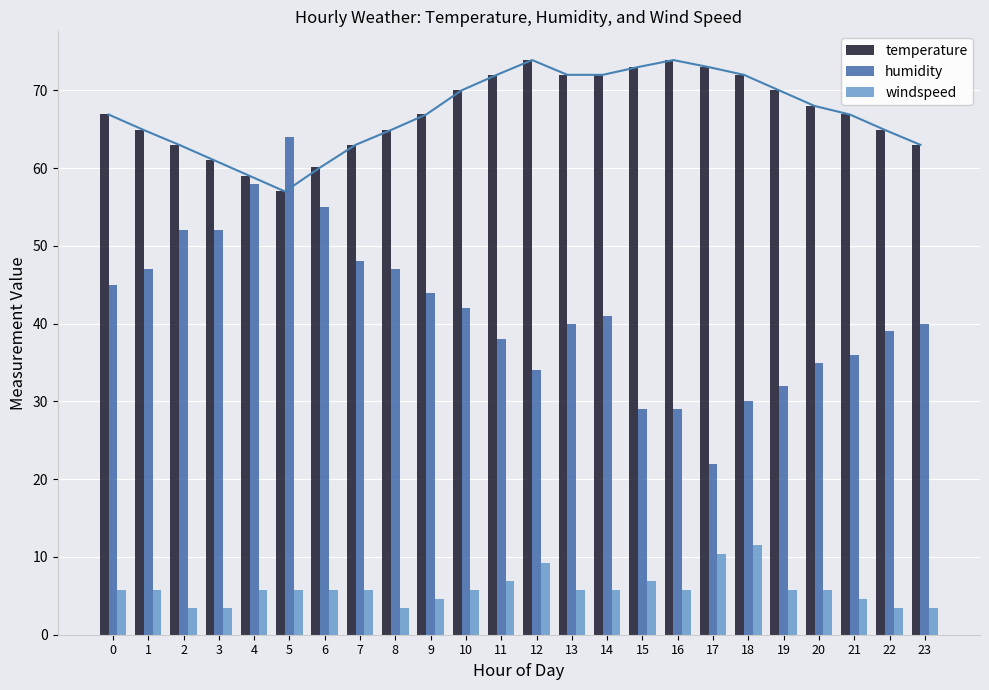

Reading left to right, transcribe all the data shown in this chart.

temperature: 66.9	64.9	63.0	61.0	59.0	57.0	60.1	63.0	64.9	66.9	70.0	72.0	73.9	72.0	72.0	73.0	73.9	73.0	72.0	70.0	68.0	66.9	64.9	63.0
humidity: 45.0	47.0	52.0	52.0	58.0	64.0	55.0	48.0	47.0	44.0	42.0	38.0	34.0	40.0	41.0	29.0	29.0	22.0	30.0	32.0	35.0	36.0	39.0	40.0
windspeed: 5.8	5.8	3.5	3.5	5.8	5.8	5.8	5.8	3.5	4.6	5.8	6.9	9.2	5.8	5.8	6.9	5.8	10.4	11.5	5.8	5.8	4.6	3.5	3.5